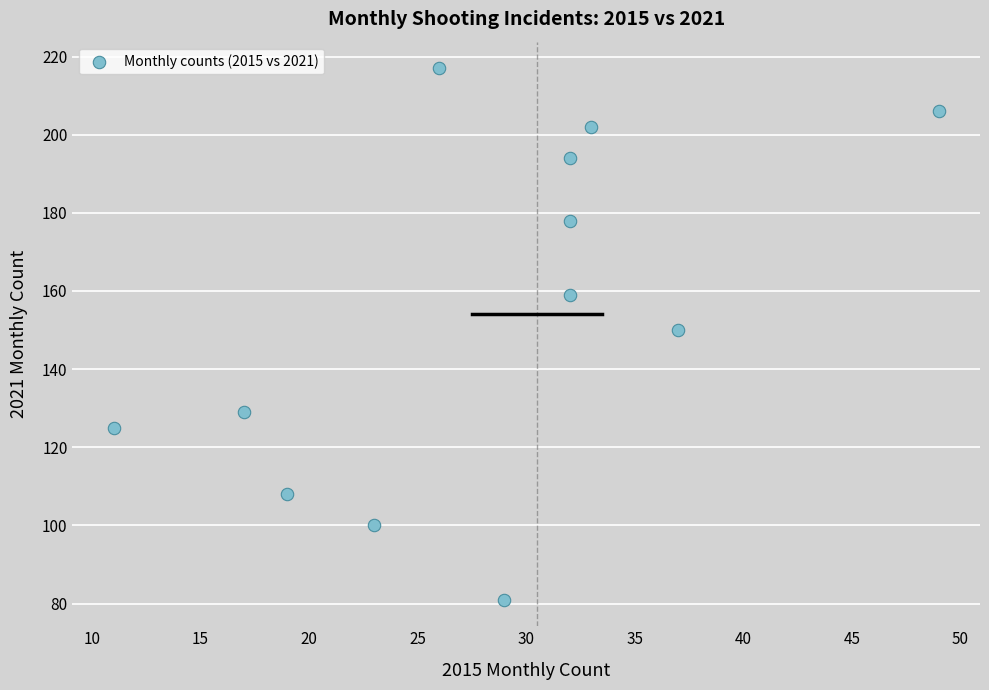

What is the average X value?

28